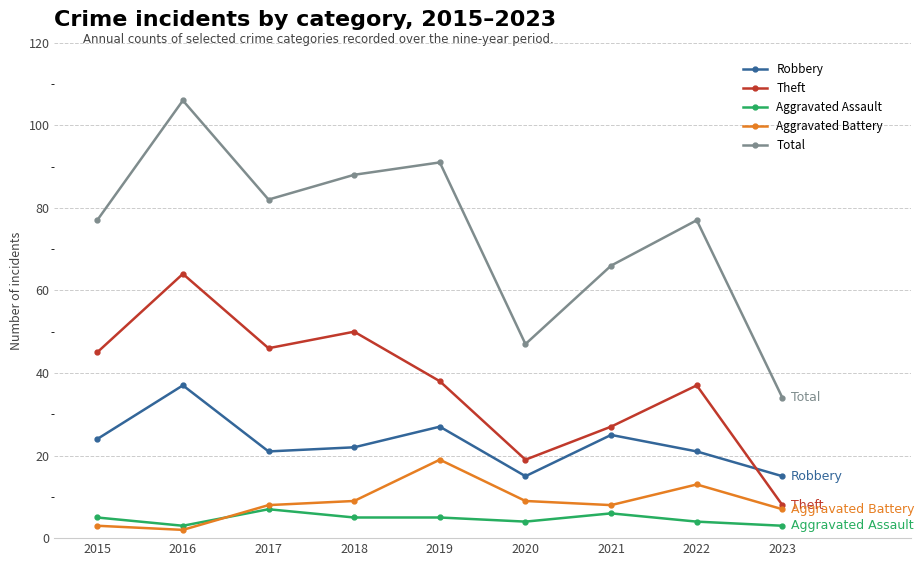

Is it true that Theft equals 45 at 2015?

True